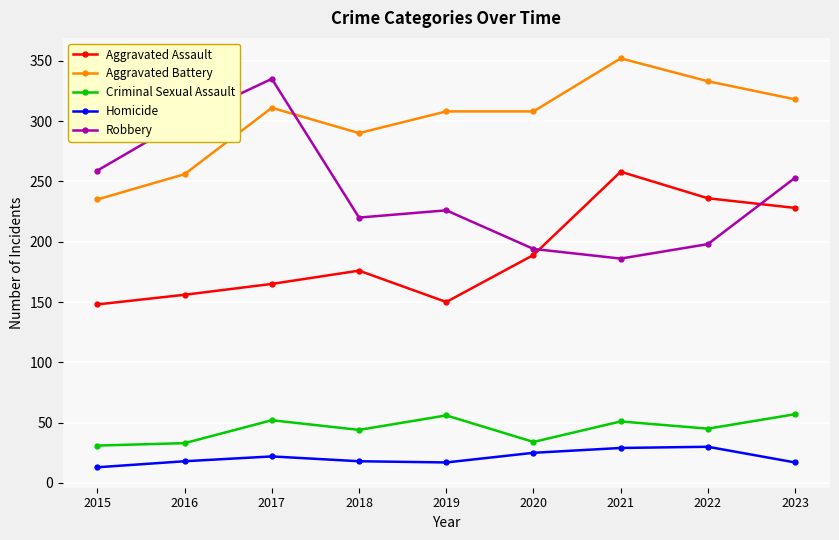

Which label corresponds to the largest value in the chart?

2021